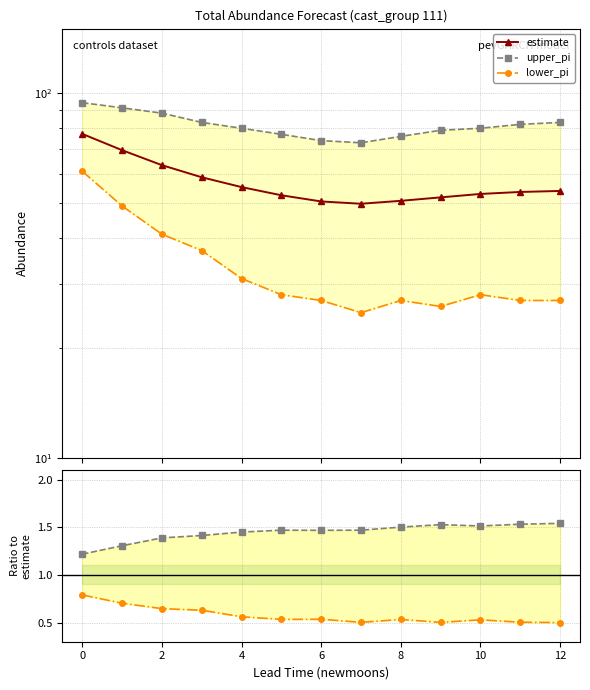

What is the lowest value of the upper_pi series?

1.2